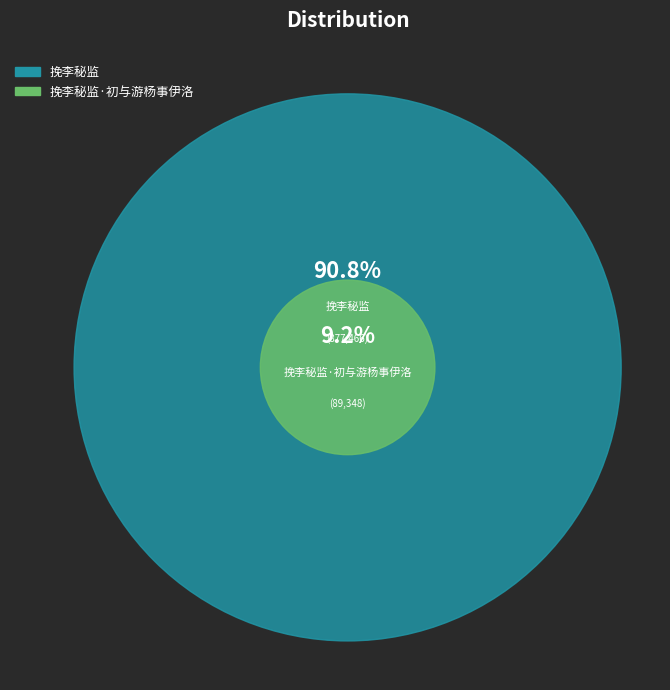

Which category has the biggest portion of the pie?

挽李秘监